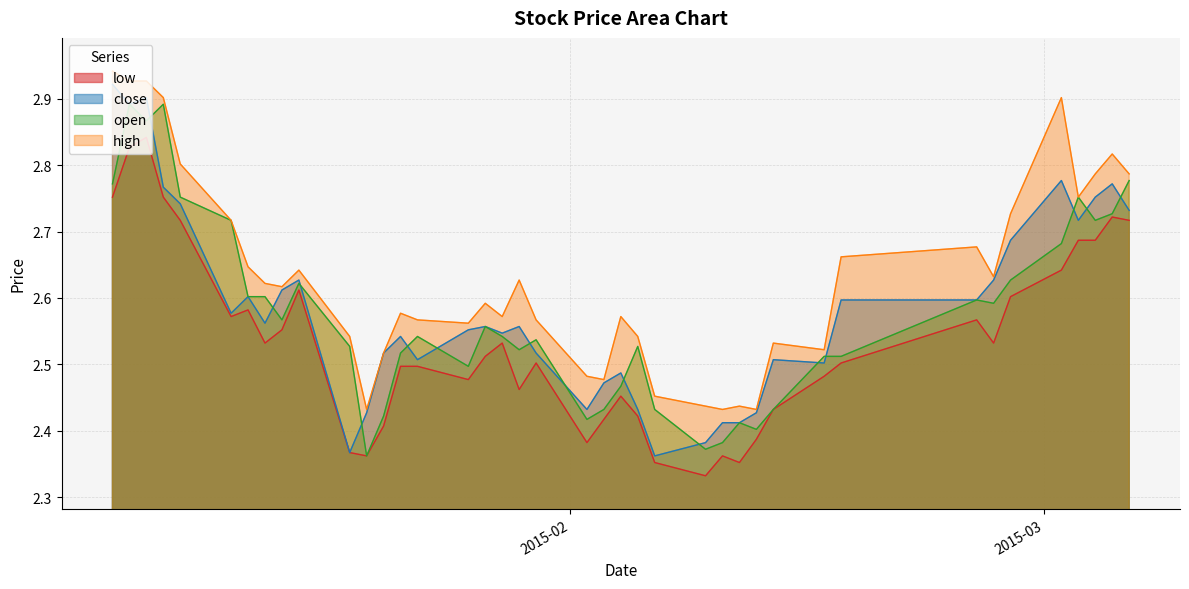

How many lines are shown in the chart?

4